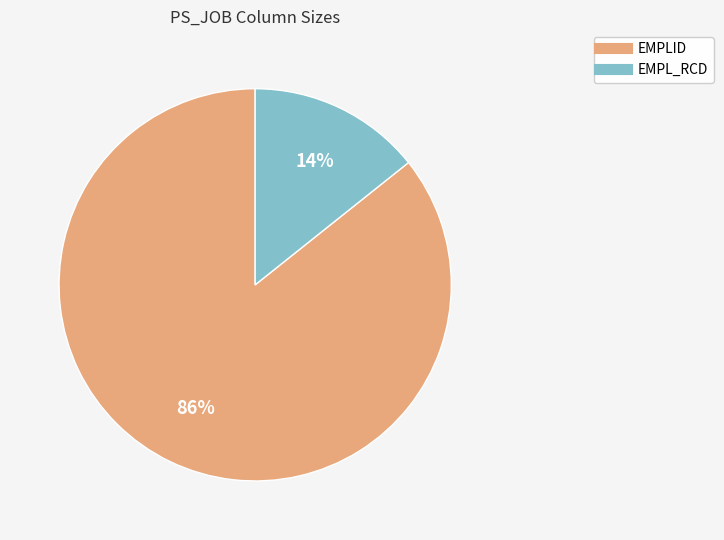

Does EMPLID represent more than half of the total?

Yes